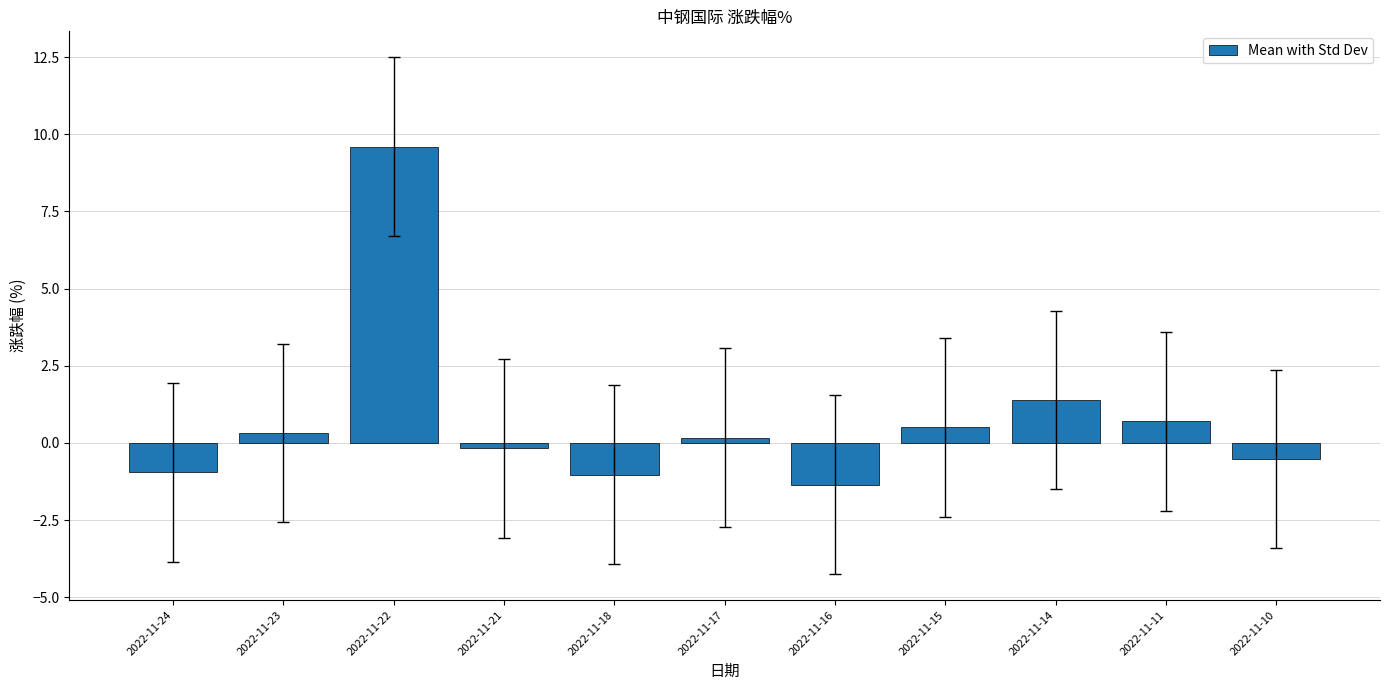

Where does the data first go above 0?

2022-11-23